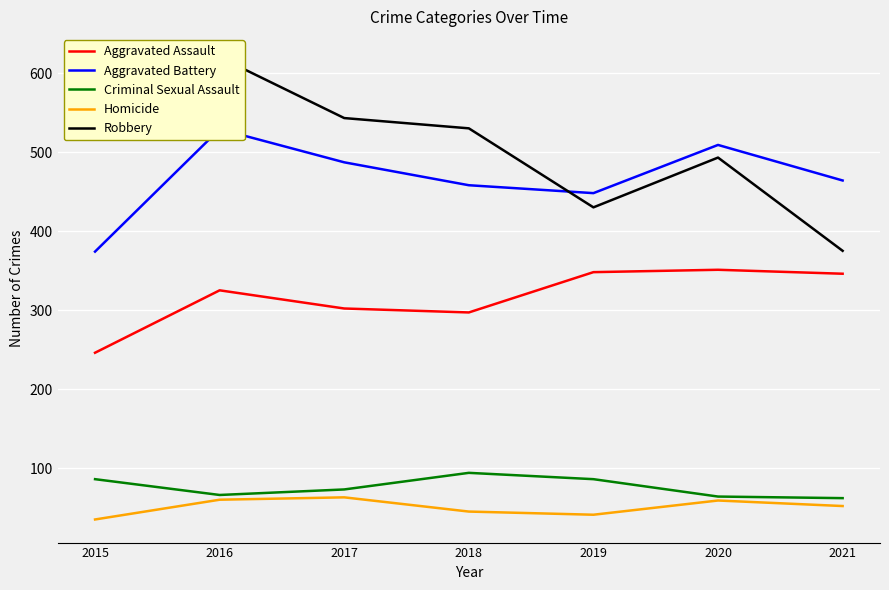

At which category does the chart reach its minimum across all series?

2015